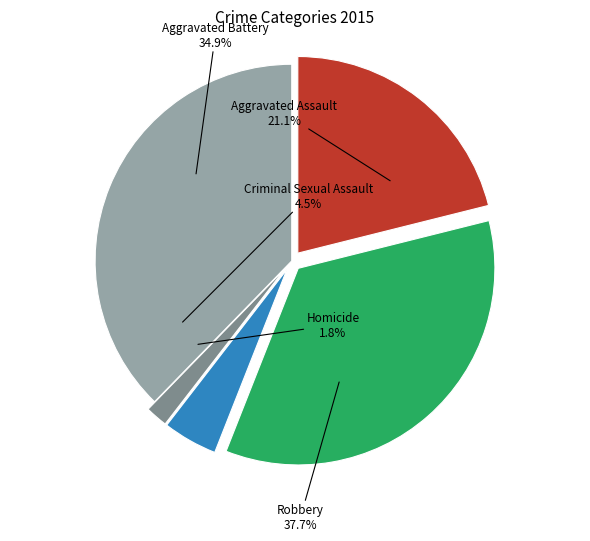

Is there any slice that represents more than half of the pie?

No